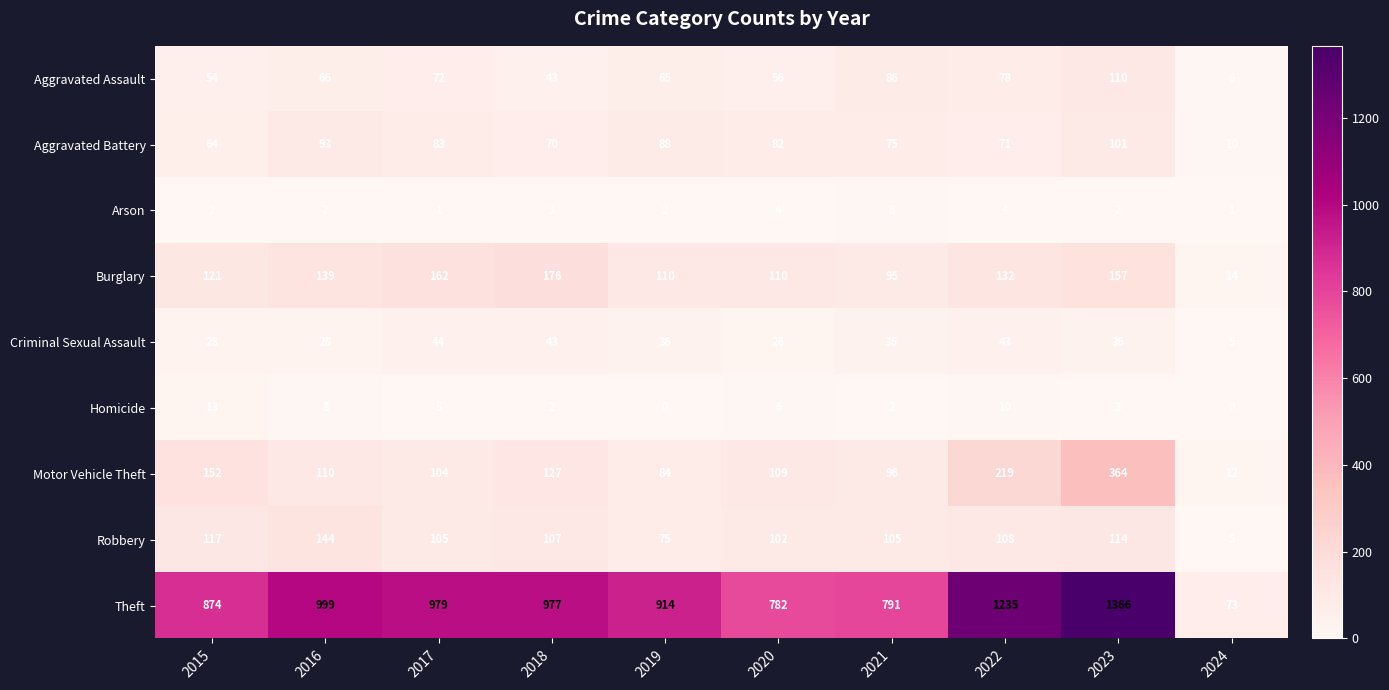

Rank the series by their maximum value, from lowest to highest.

Arson, Homicide, Criminal Sexual Assault, Aggravated Battery, Aggravated Assault, Robbery, Burglary, Motor Vehicle Theft, Theft